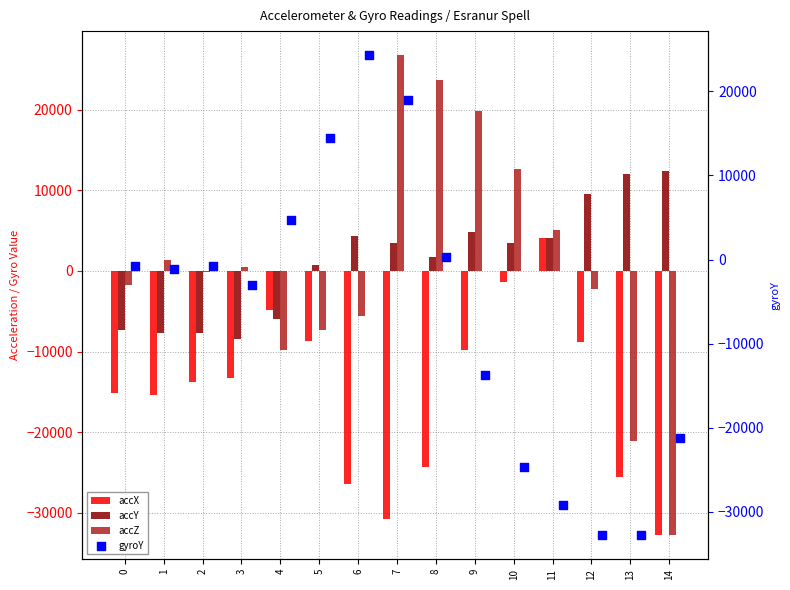

What are all the series names shown in the legend?

accX, accY, accZ, gyroY